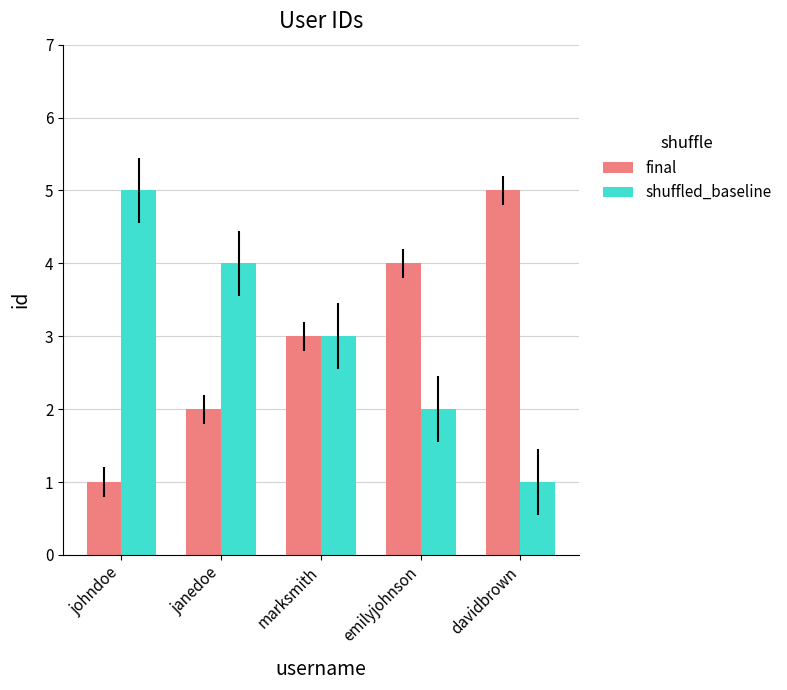

What is the sum of the final values at johndoe and emilyjohnson?

5